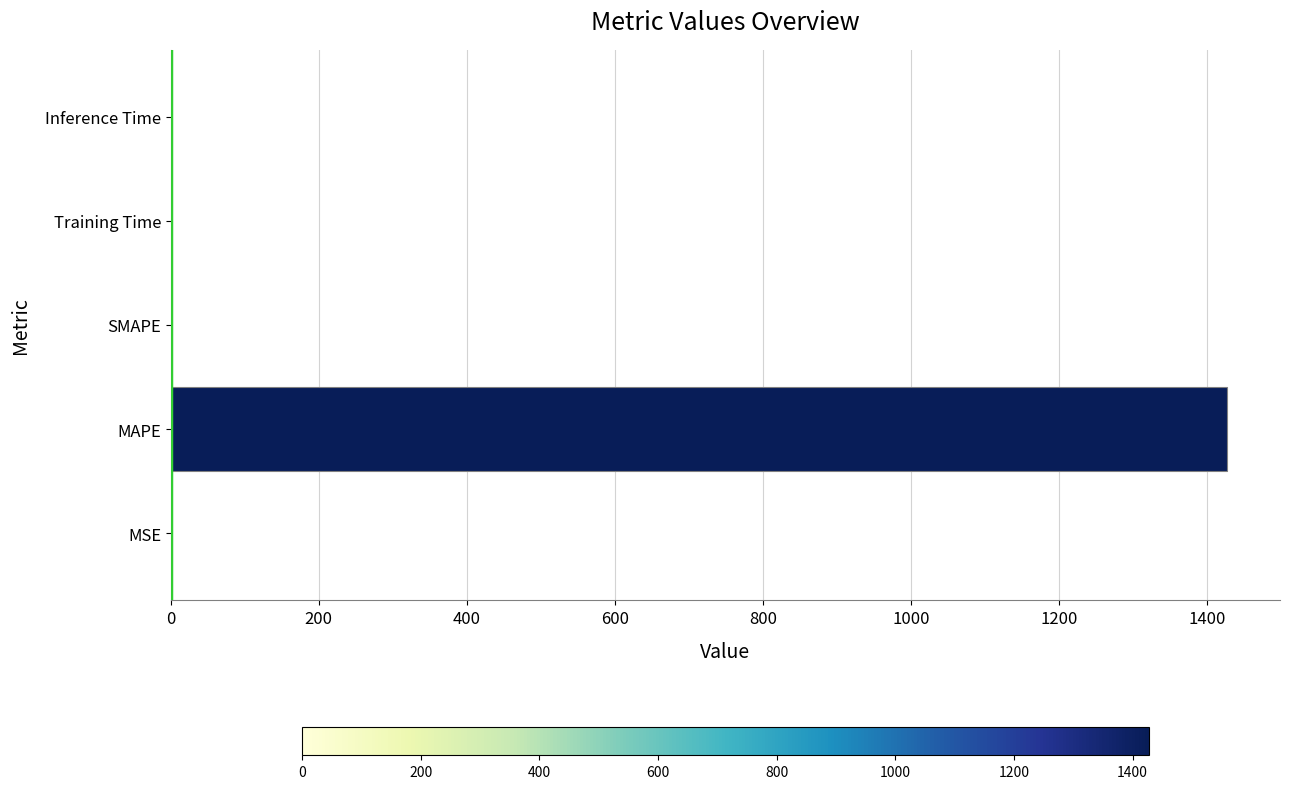

The value at MAPE is 1427.0. True or false?

True